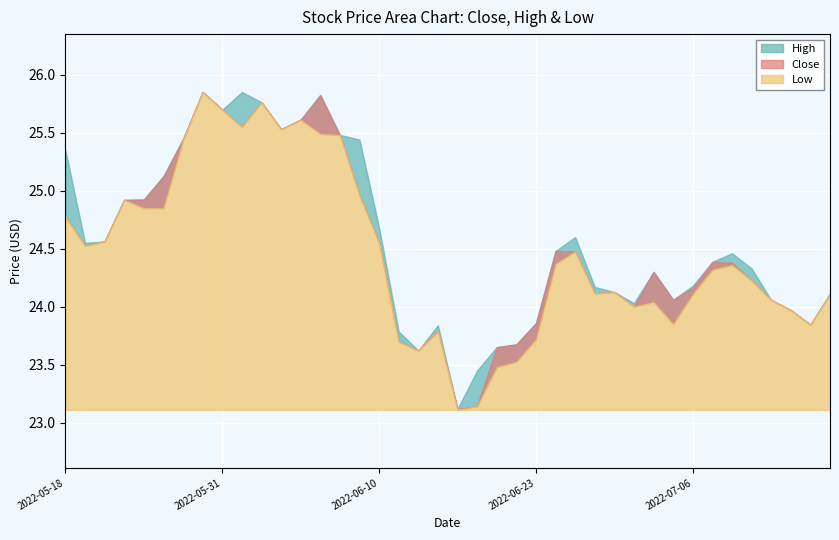

Rank the series by their average value, from highest to lowest.

High, Close, Low